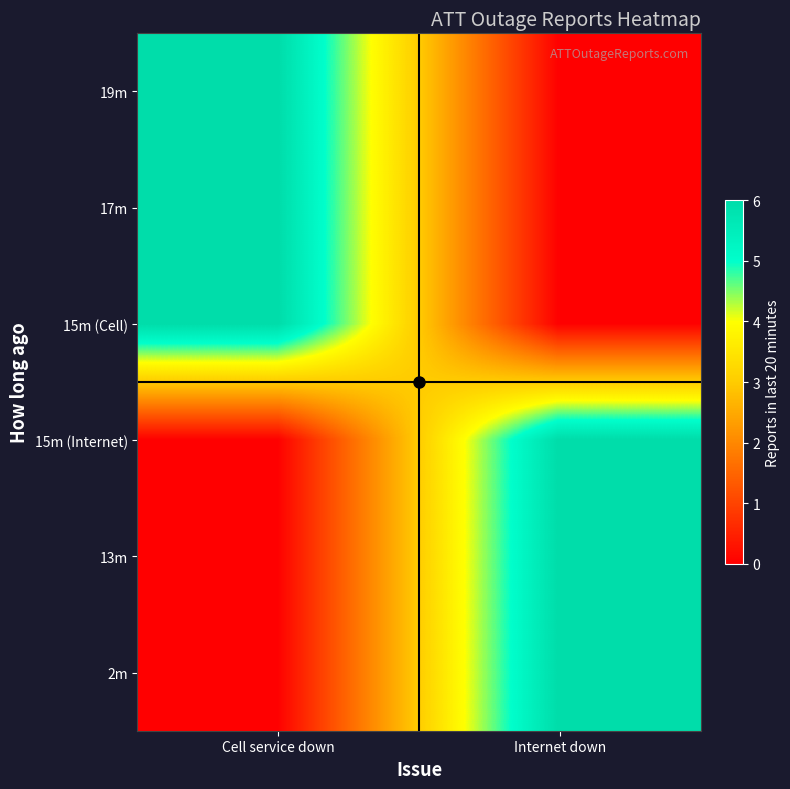

Which series has the largest range (max minus min)?

19m